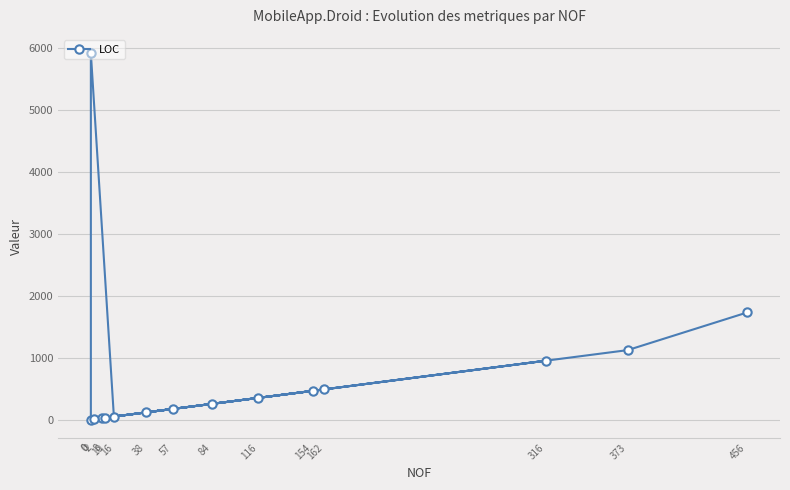

Is it true that the value at 57 is 303?

False